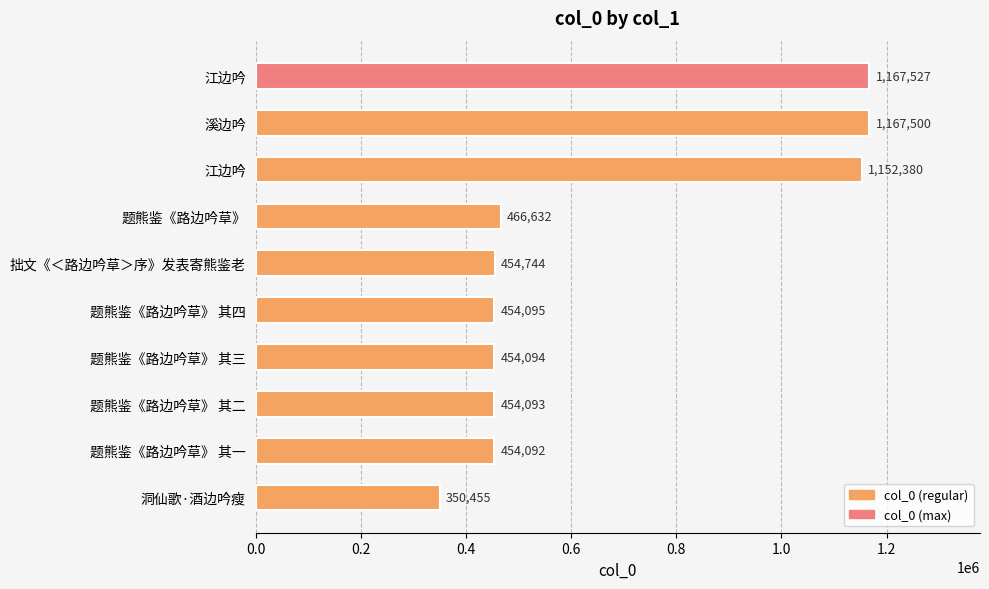

What is the difference between the maximum and second lowest values?

713435